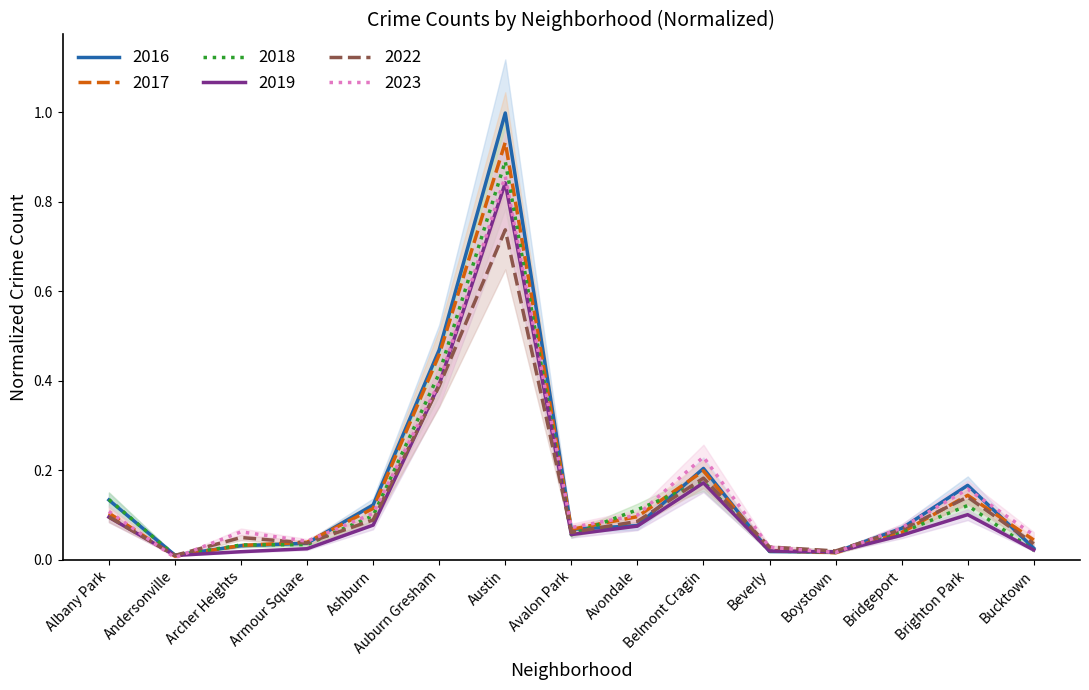

What position from the left is Brighton Park?

14